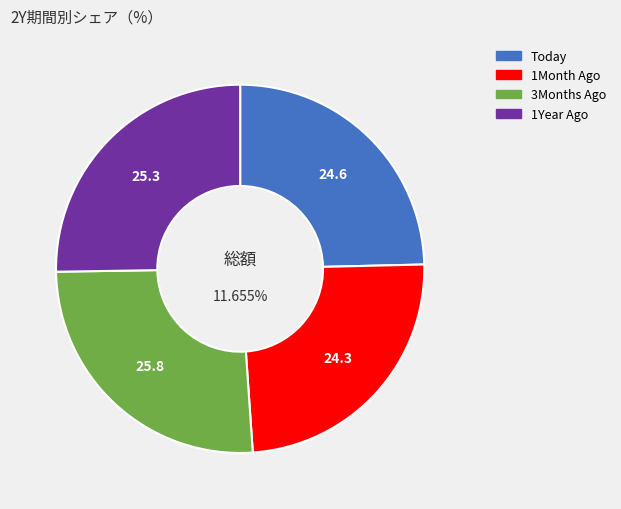

Does 3Months Ago account for over 50% of the chart?

No